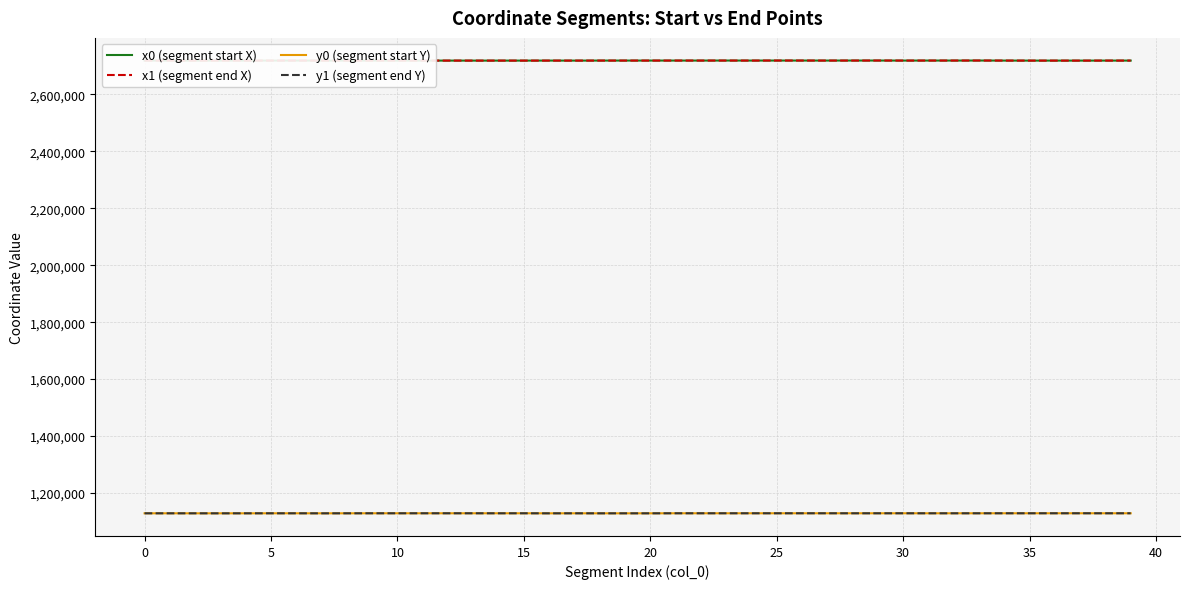

Does the chart display data point markers on the line(s)?

No